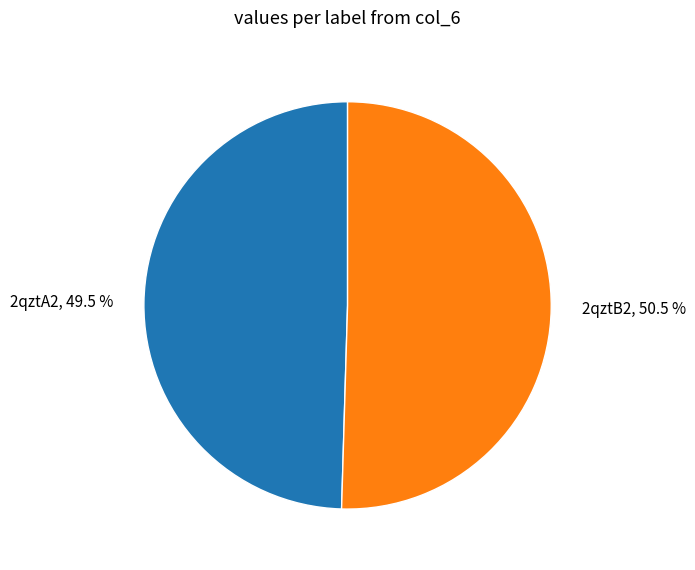

Is 2qztA2, 49.5 % the majority of the pie?

No